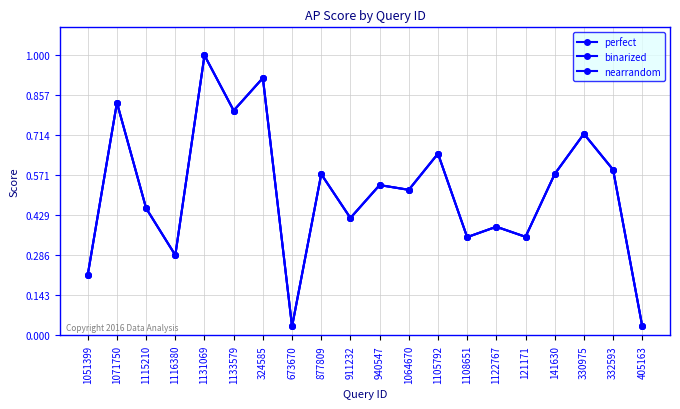

Which label corresponds to the smallest value in the chart?

673670